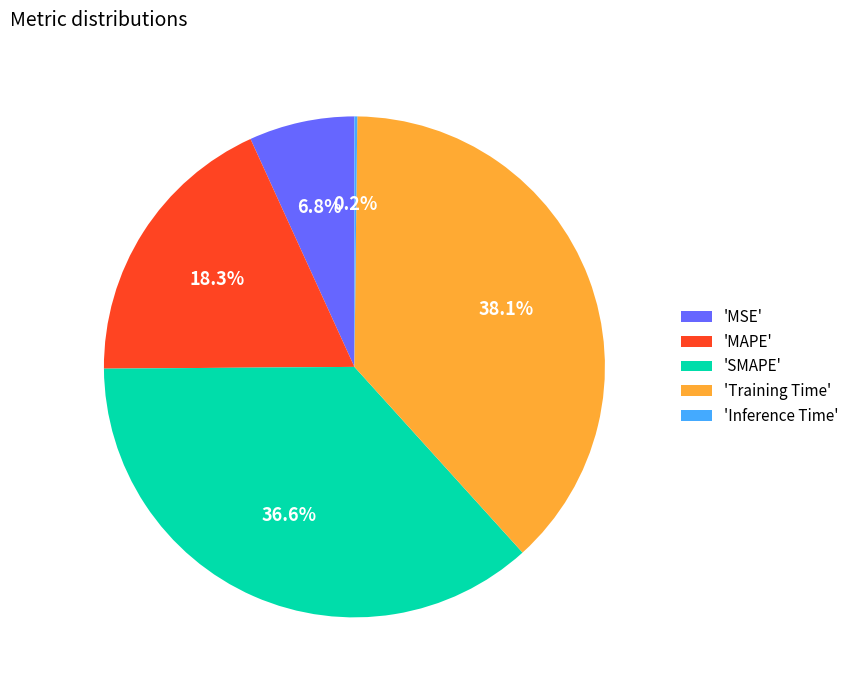

Approximately how many times larger is the value at 'Training Time' compared to 'SMAPE'?

1.0